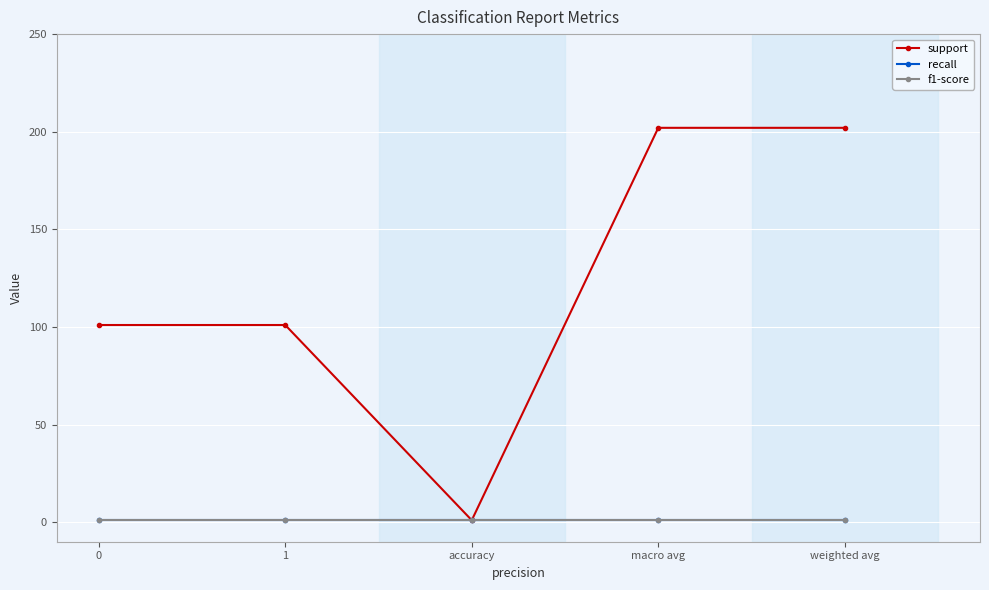

Does the chart have visible grid lines?

Yes